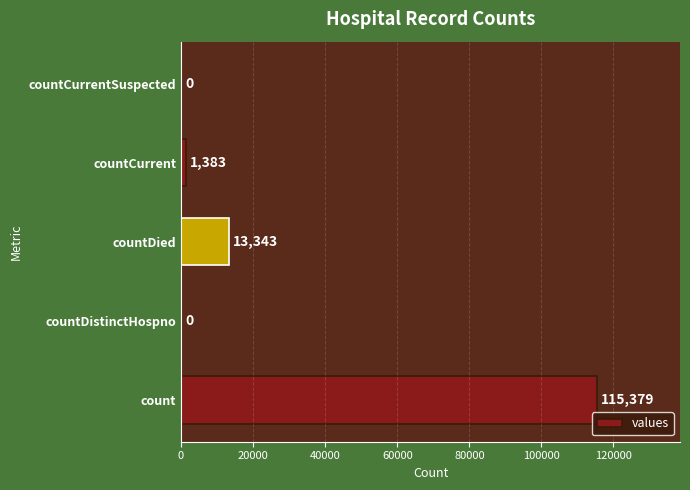

Reading bottom to top, what are all the values shown in this chart?

count=115379	countDistinctHospno=0	countDied=13343	countCurrent=1383	countCurrentSuspected=0